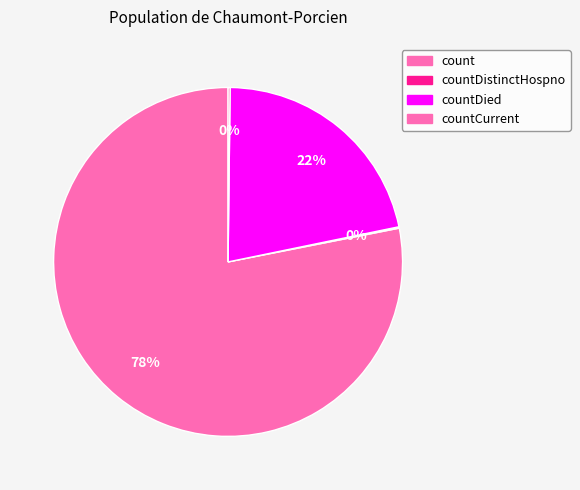

What percentage do countDistinctHospno and countDied together represent?

21.7%